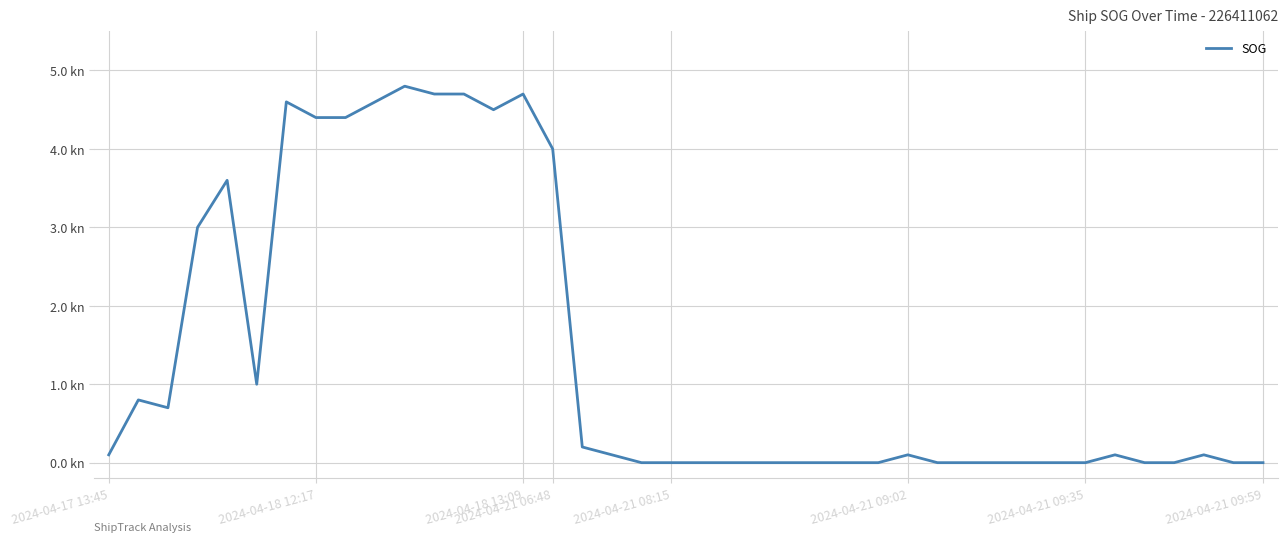

Reading left to right, transcribe all the data shown in this chart.

0.1	0.8	0.7	3.0	3.6	1.0	4.6	4.4	4.4	4.6	4.8	4.7	4.7	4.5	4.7	4.0	0.2	0.1	0.0	0.0	0.0	0.0	0.0	0.0	0.0	0.0	0.0	0.1	0.0	0.0	0.0	0.0	0.0	0.0	0.1	0.0	0.0	0.1	0.0	0.0